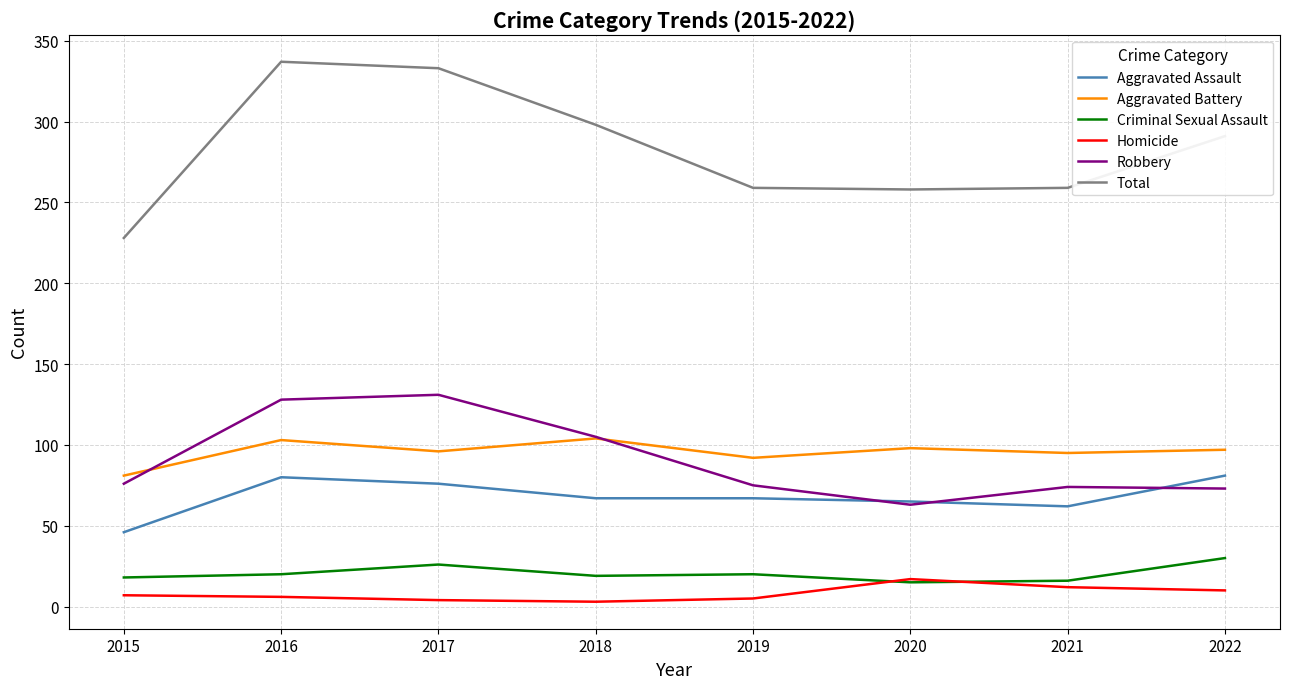

Which series has the largest range (max minus min)?

Total